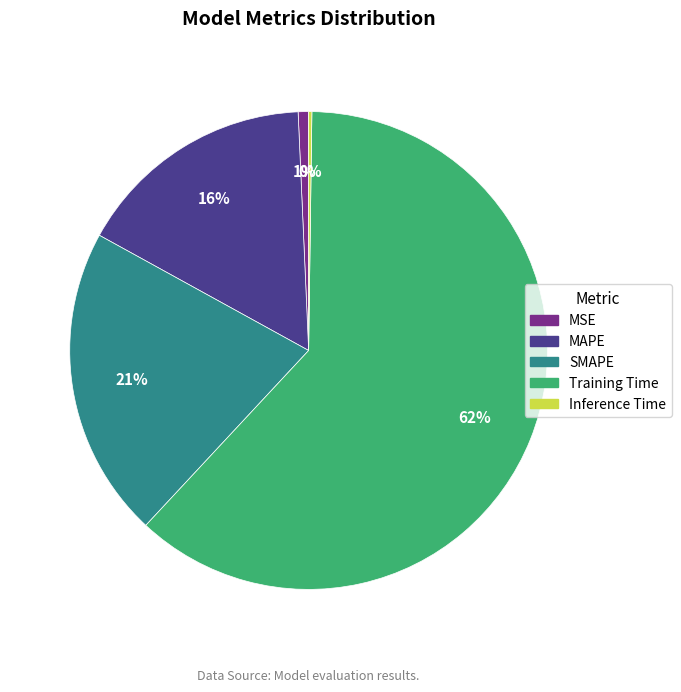

Is there any slice that represents more than half of the pie?

Yes